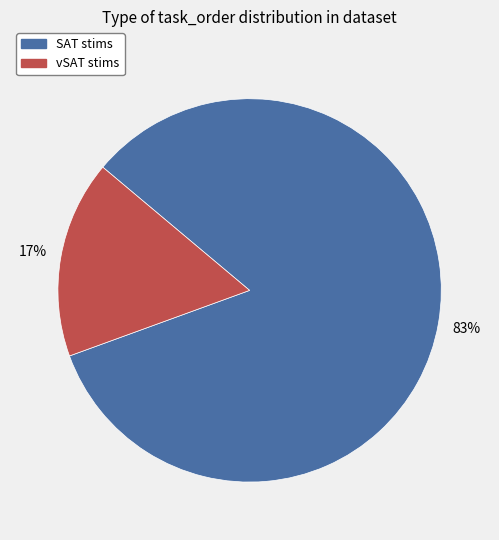

Does any single category account for the majority?

Yes